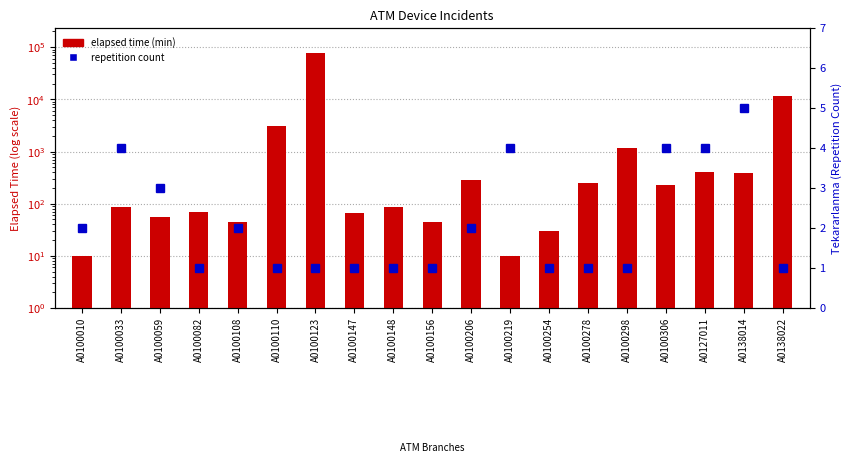

Between A0100123 and A0100082, which is larger?

A0100123